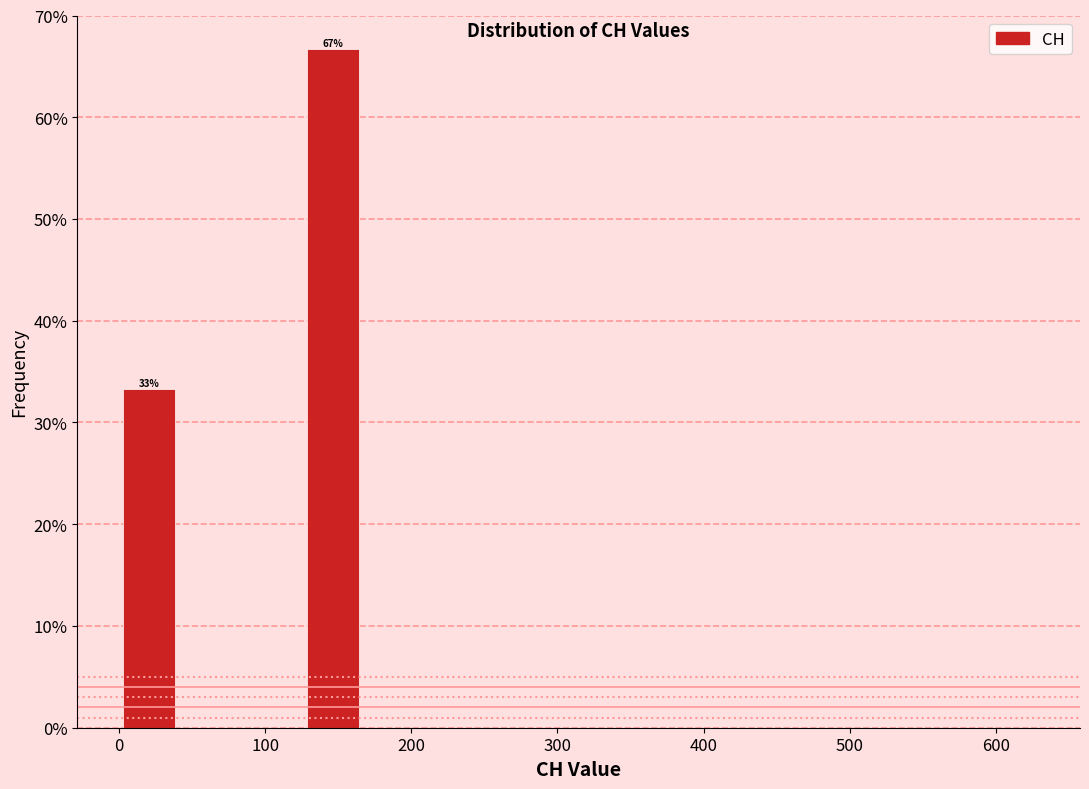

Over which range of the x-axis is the bar tallest?

130 to 170